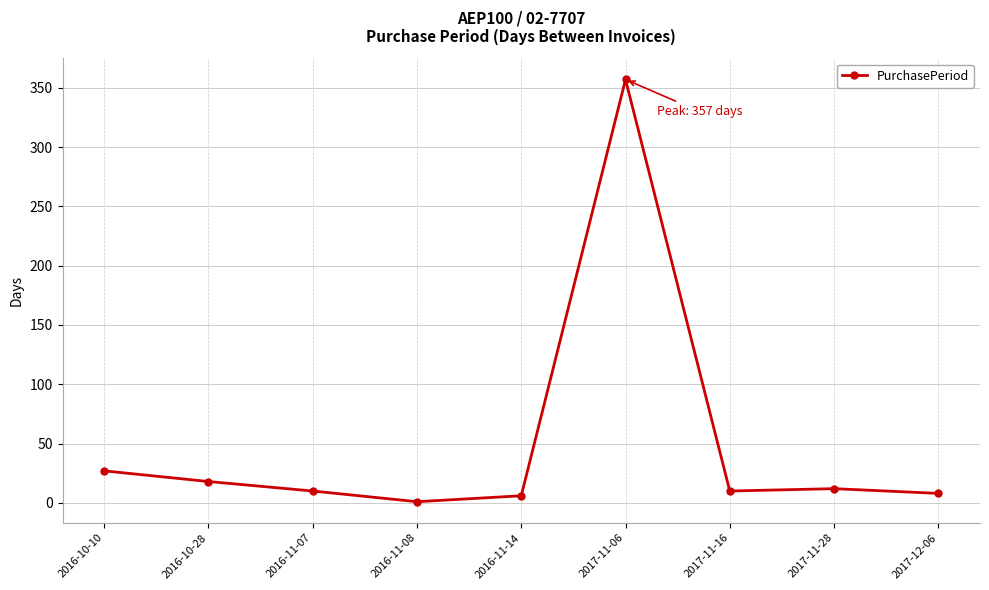

The chart shows a value of 27 at 2016-10-10. True or false?

True